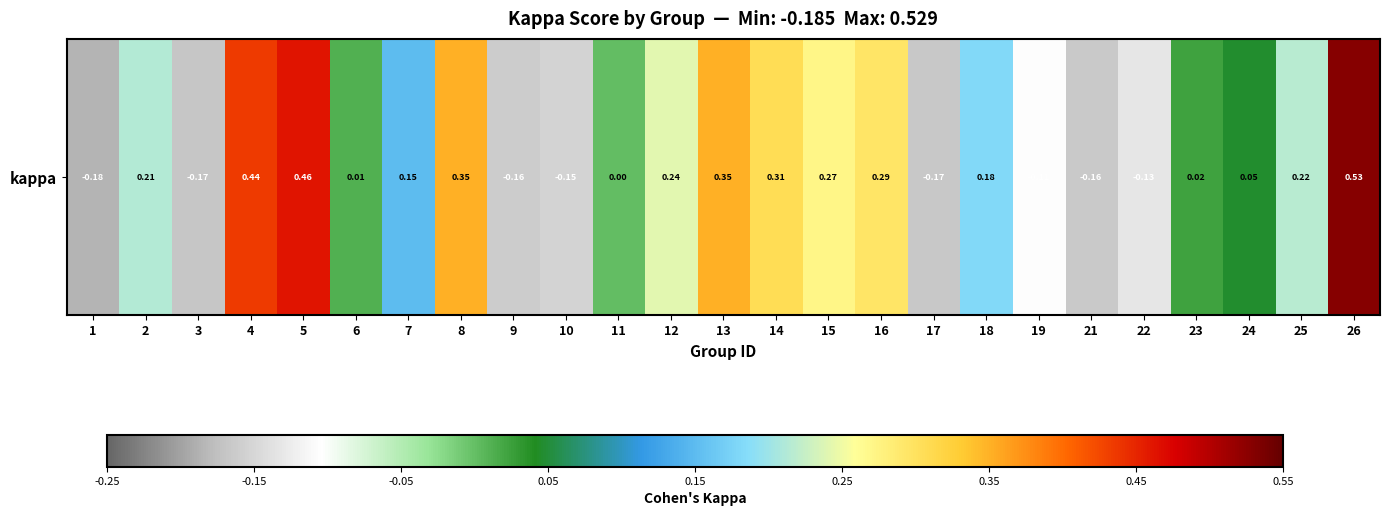

Reading left to right, transcribe all the data shown in this chart.

-0.2	0.2	-0.2	0.4	0.5	0.0	0.2	0.4	-0.2	-0.2	0.0	0.2	0.4	0.3	0.3	0.3	-0.2	0.2	-0.1	-0.2	-0.1	0.0	0.0	0.2	0.5